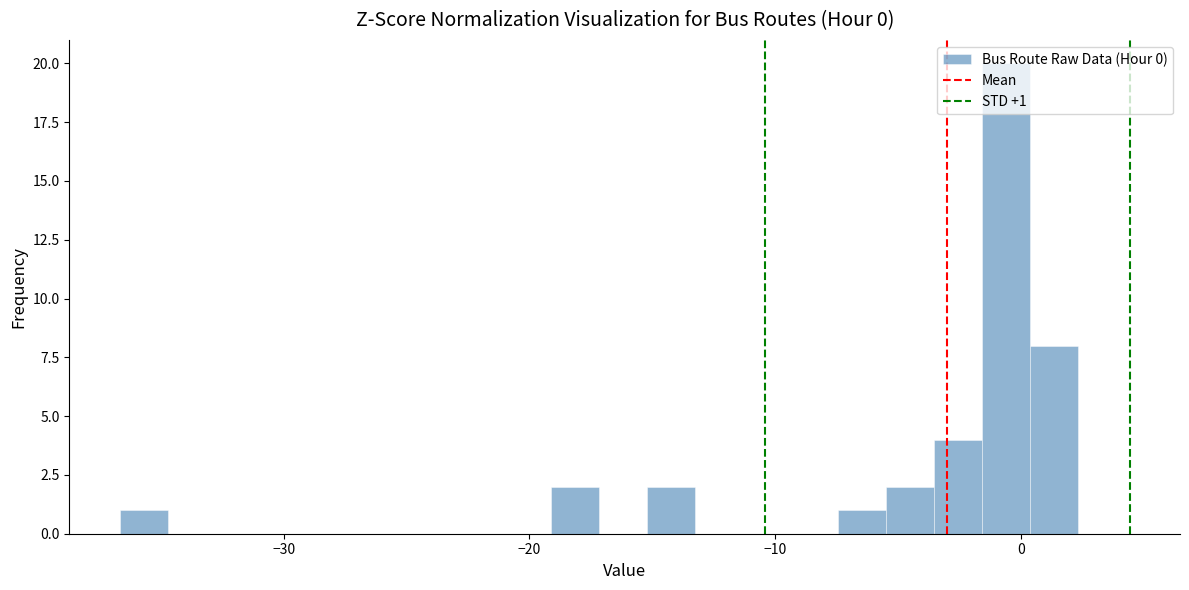

Around what value on the x-axis is the tallest bar? Give the approximate position of its centre, as read against the axis.

-1